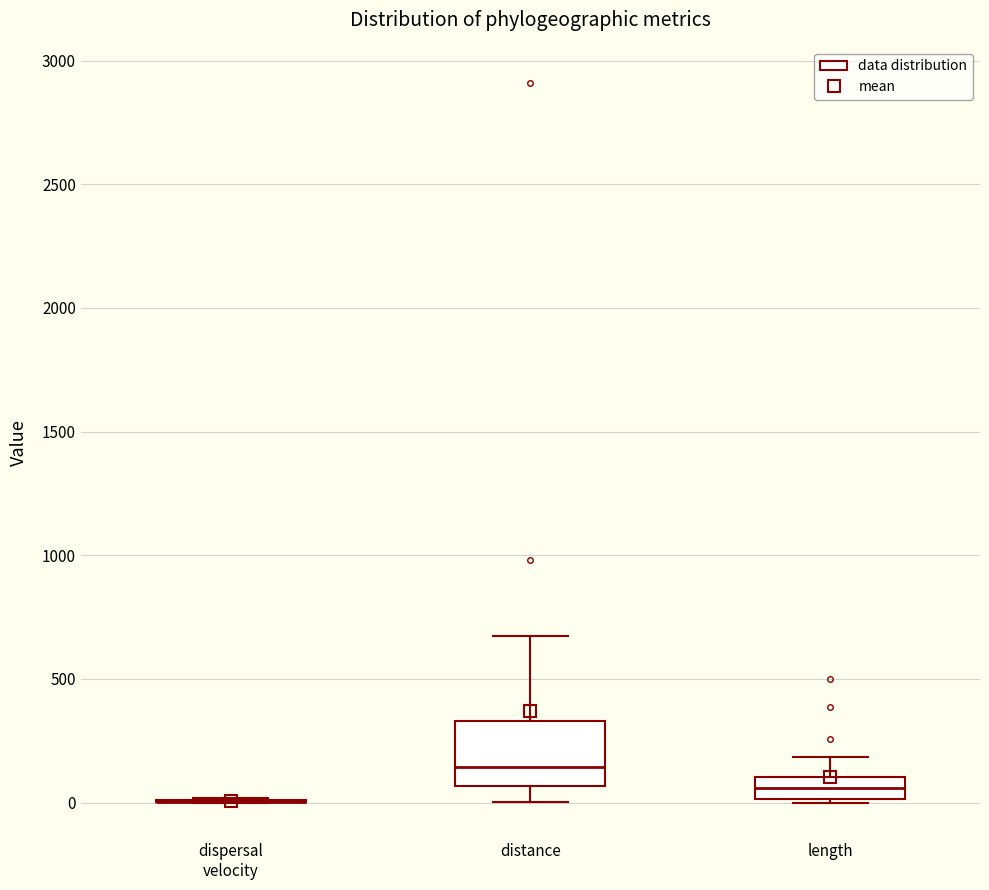

Reading left to right, transcribe this box plot: for each box, give where its median line is, the range the box spans, and where its two whiskers end, as read against the y-axis. The values are not printed on the chart, so give them approximately, as read against the axis.

dispersal velocity: box collapsed to a line at 0, whiskers 0 to 0
distance: median 150, box 50 to 350, whiskers 0 to 650
length: median 50, box 0 to 100, whiskers 0 to 200